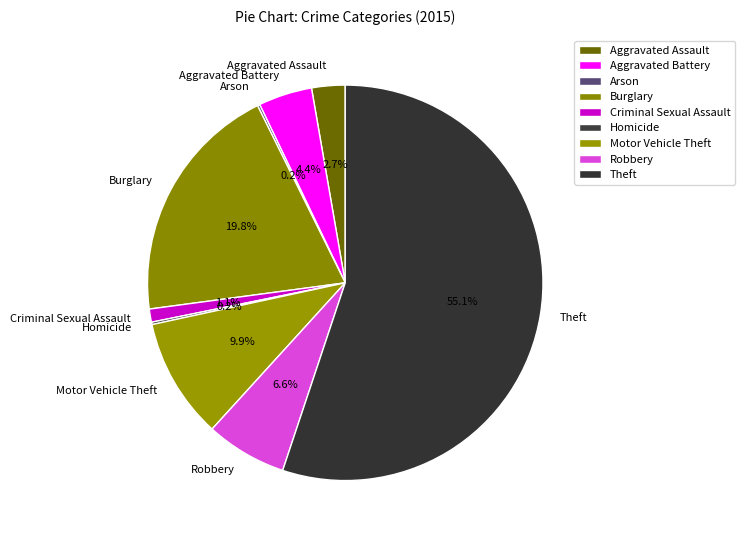

Approximately how many times larger is the value at Aggravated Battery compared to Motor Vehicle Theft?

0.4